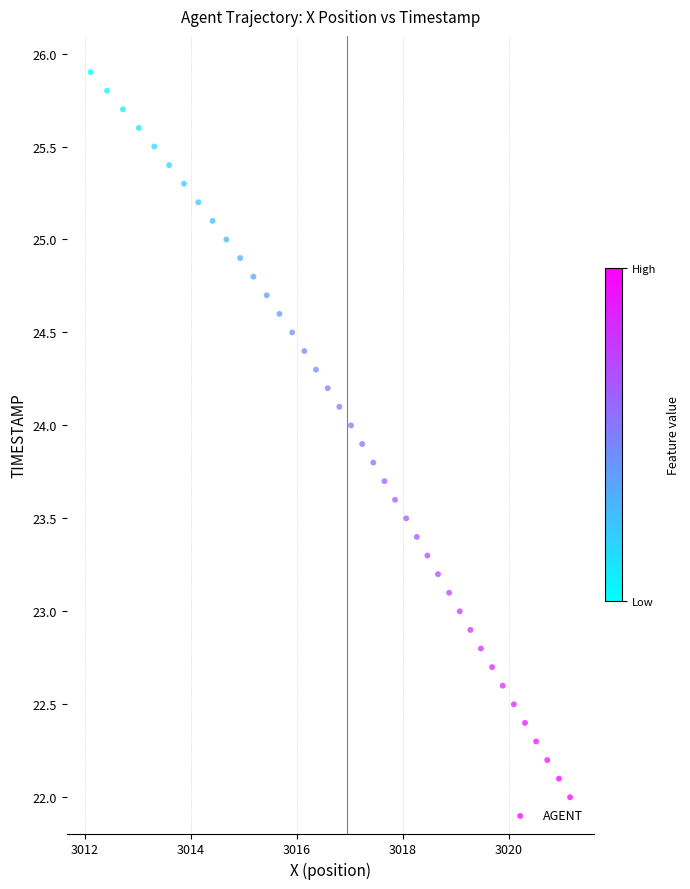

What is the range of X values (max minus min)?

9.0